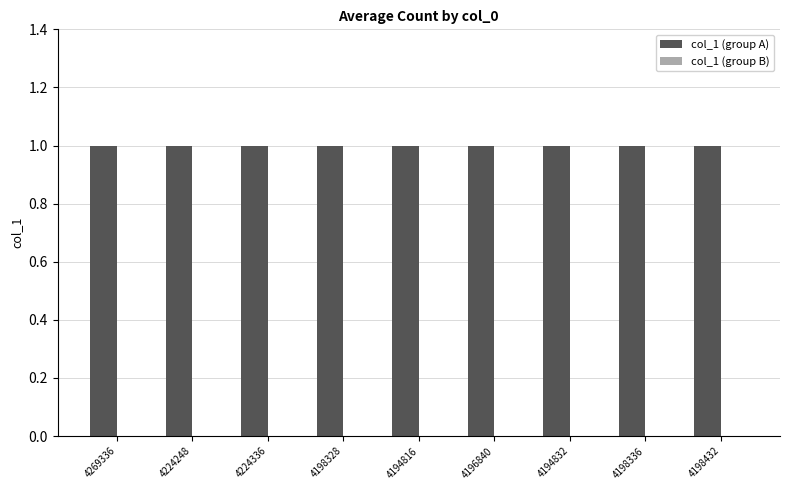

What is the label of the 7th bar from the left?

4194832